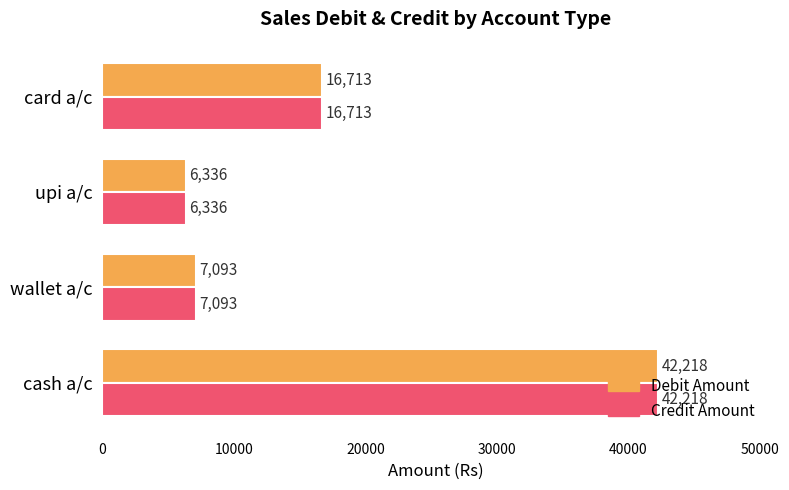

Is the value of Credit Amount at card a/c greater than the value of Debit Amount at upi a/c?

Yes